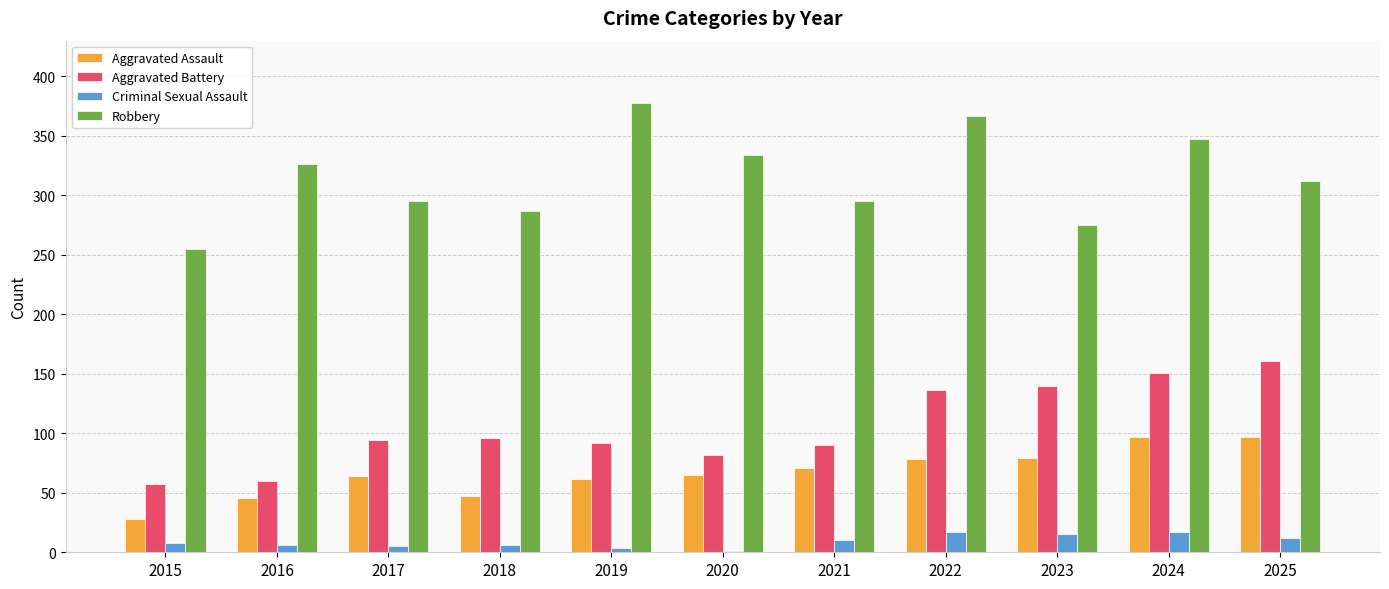

True or false: Aggravated Assault has a value of 111 at 2019.

False